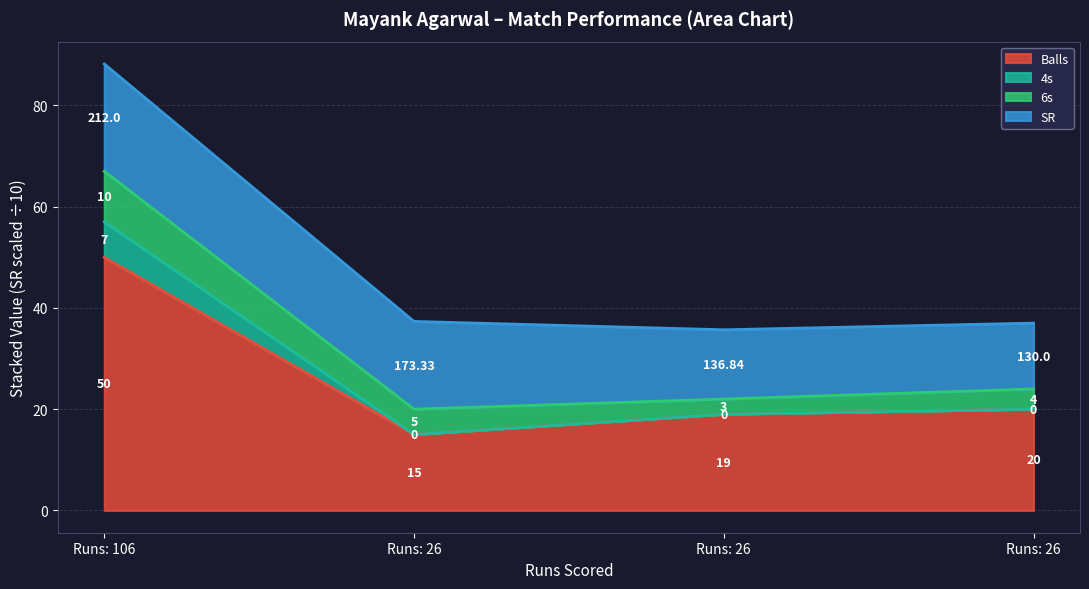

What are all the series names shown in the legend?

Balls, 4s, 6s, SR